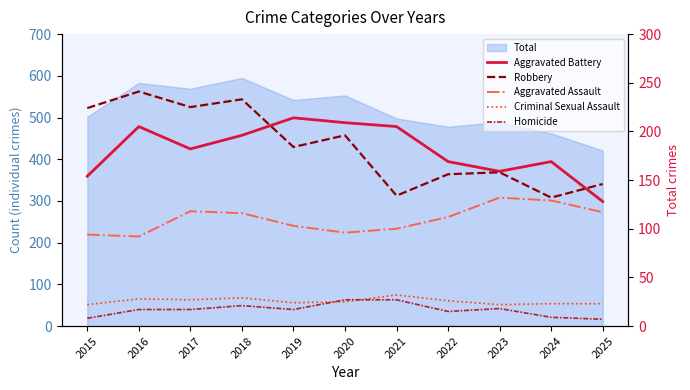

The value of Homicide at 2015 is 13. True or false?

False